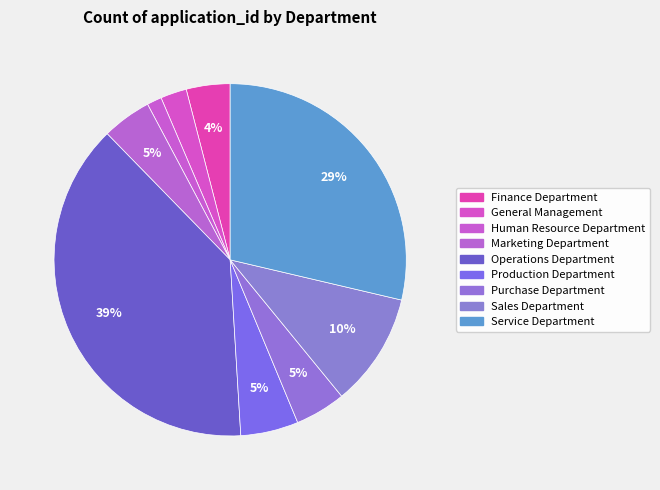

Is there a majority slice in this chart?

No